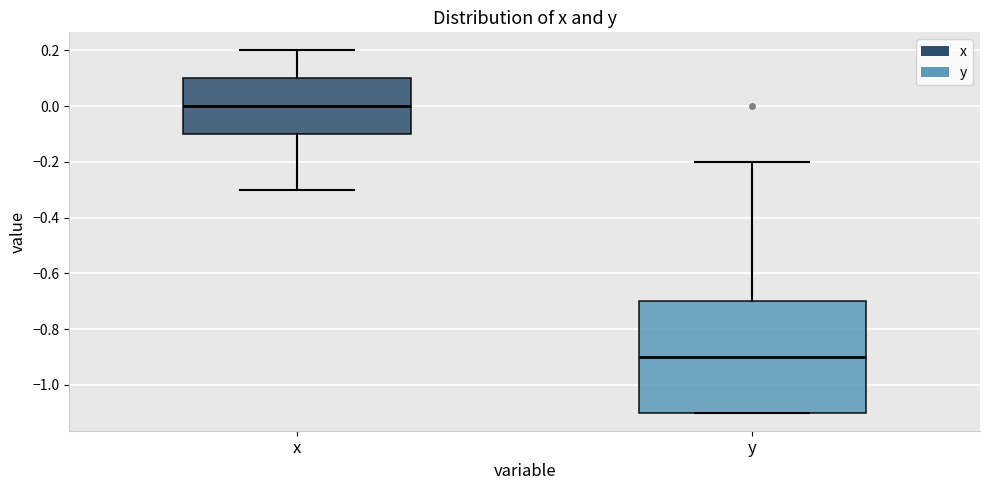

Which box's median line is the lowest?

y